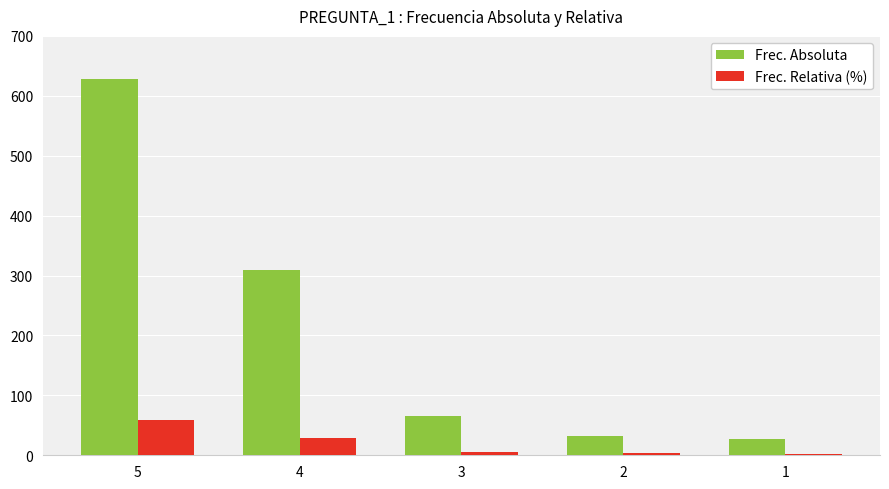

What is the greatest value displayed?

628.0